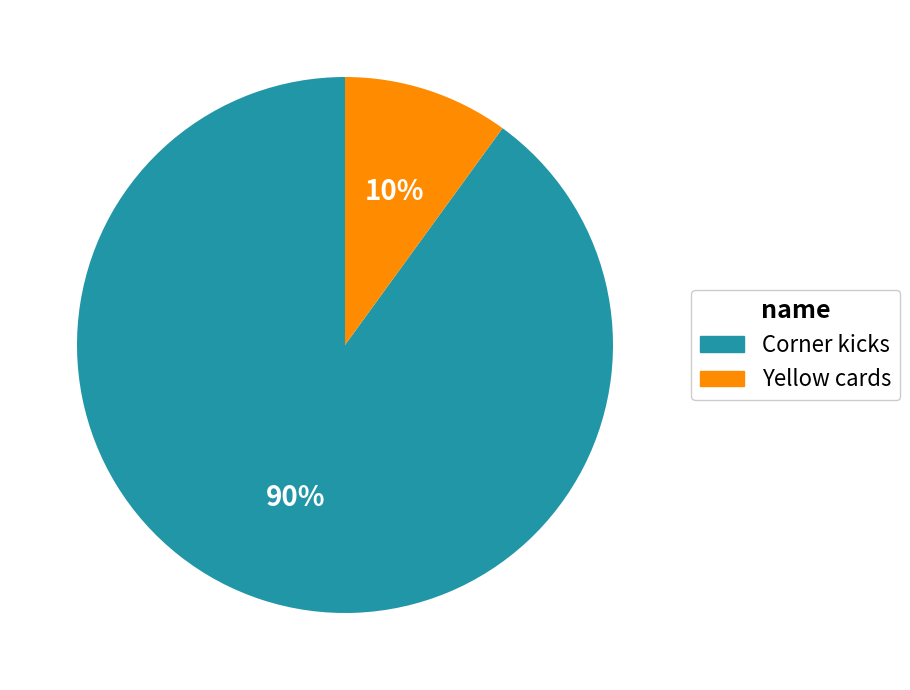

To the nearest percent, what is the average slice percentage?

50%